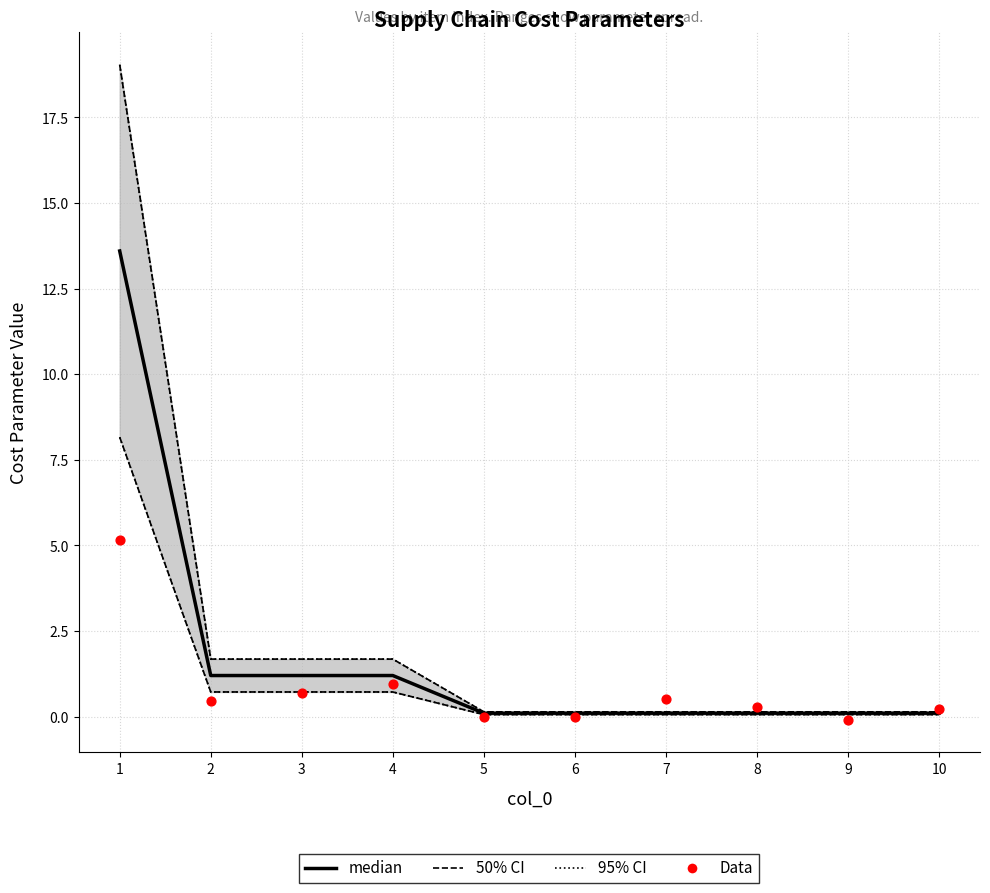

Is the value of Data at 7 greater than the value of 50% CI at 10?

Yes